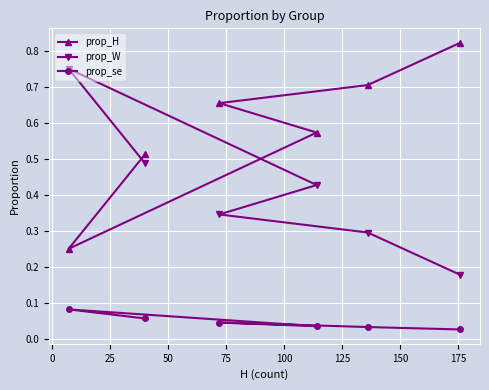

List the series in order of their peak value, highest first.

prop_H, prop_W, prop_se